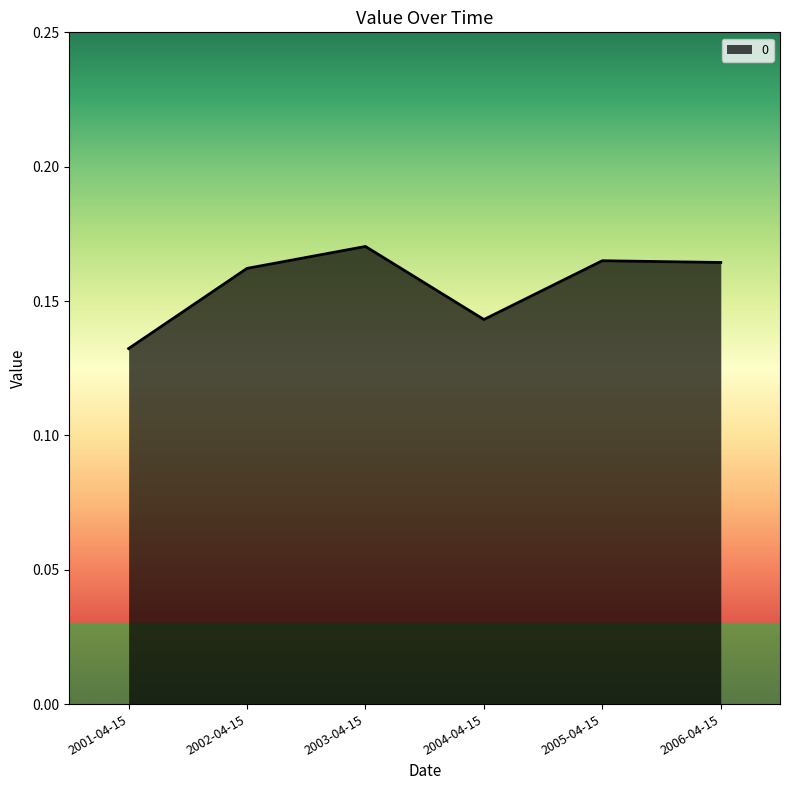

Between 2006-04-15 and 2003-04-15, which is larger?

2003-04-15